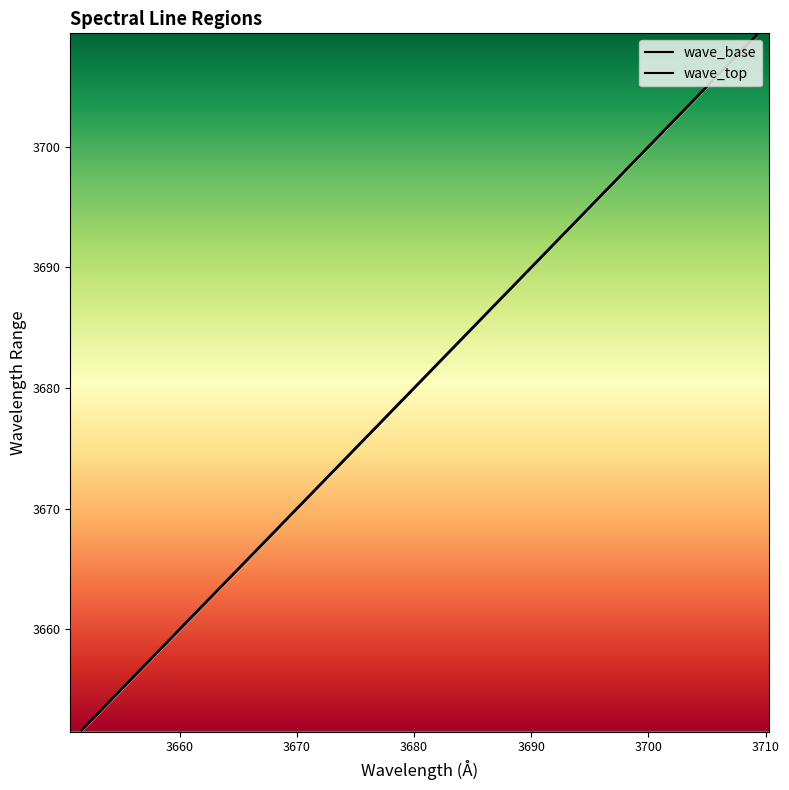

What value does the wave_top series have at 3686.83?

3686.9